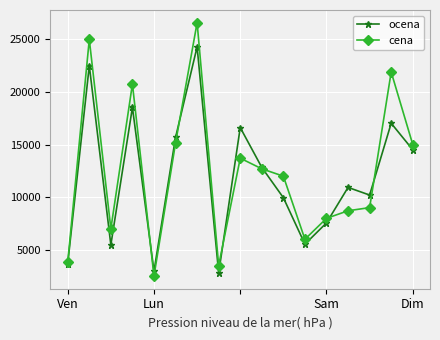

What is the maximum value for cena?

26590.0